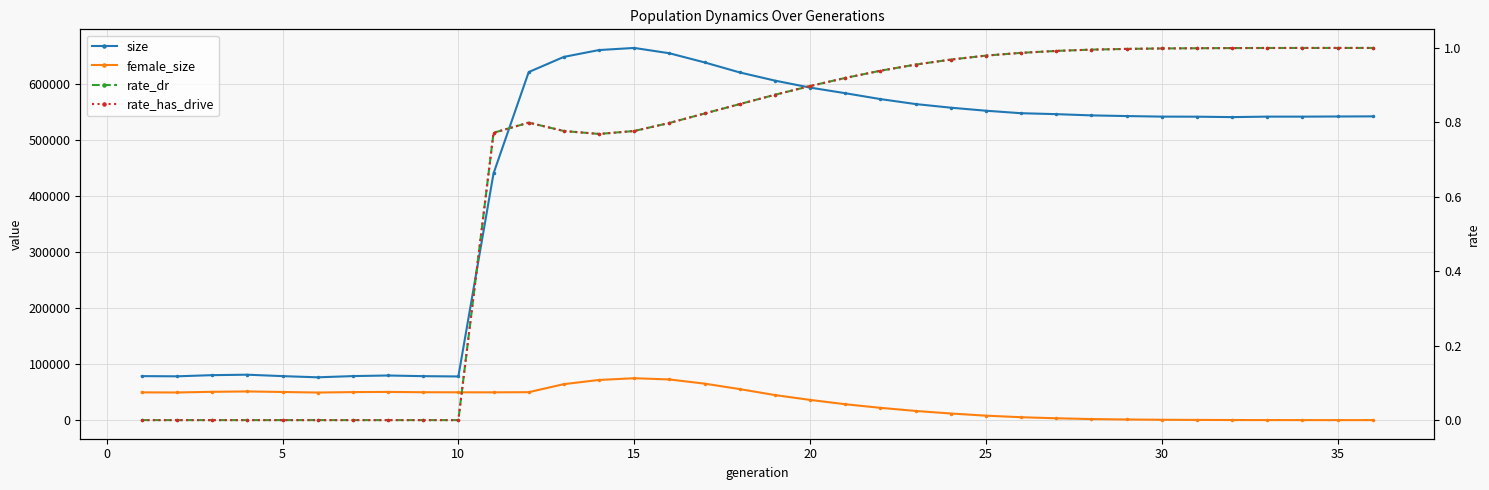

True or false: female_size and rate_dr intersect in this chart.

True